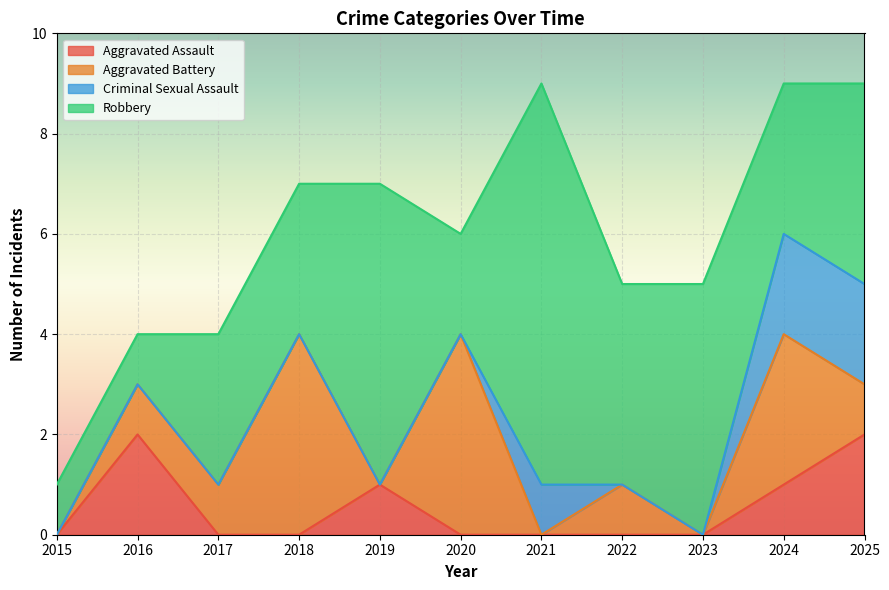

What is the sum of all Criminal Sexual Assault values?

5